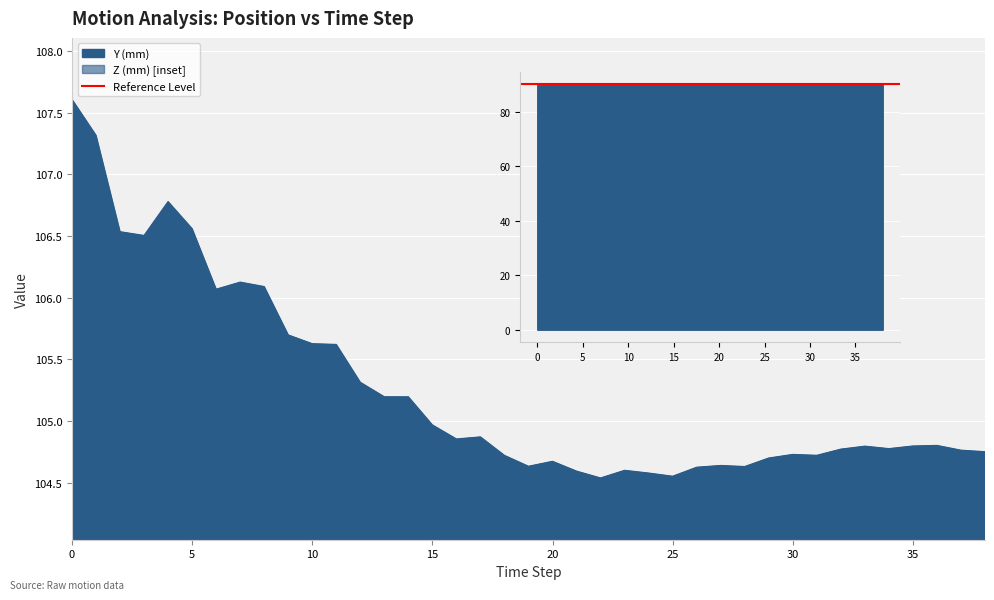

In Y (mm), how many points are higher than both neighbors (excluding endpoints)?

9